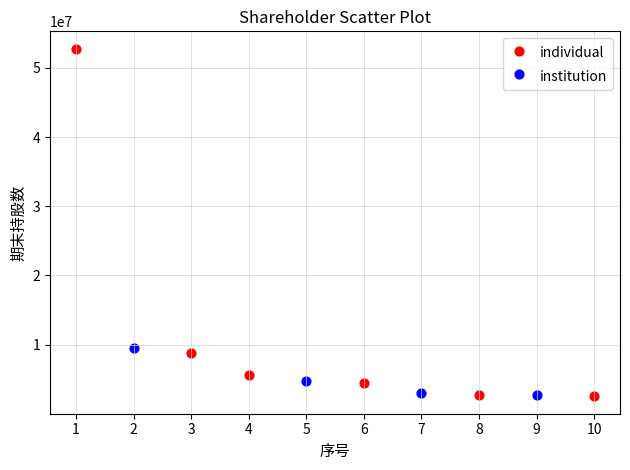

Which series has the widest spread of Y values?

individual